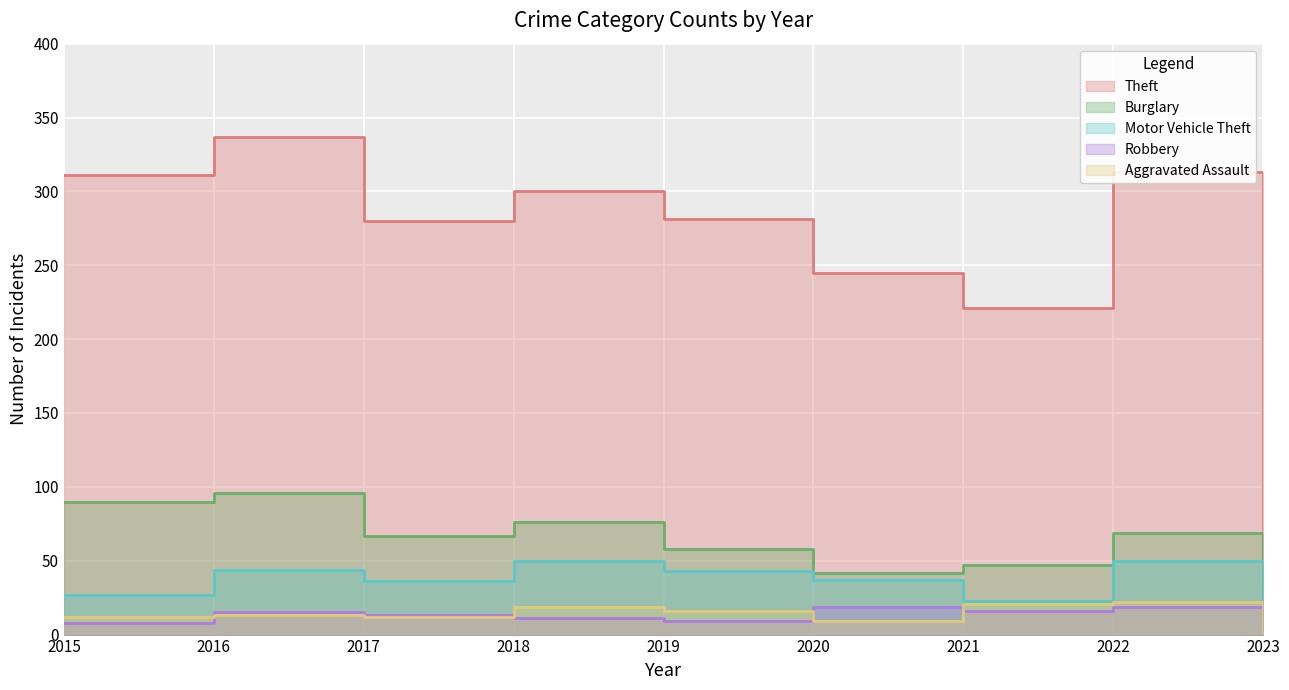

How many values in the Robbery series are below 13?

4